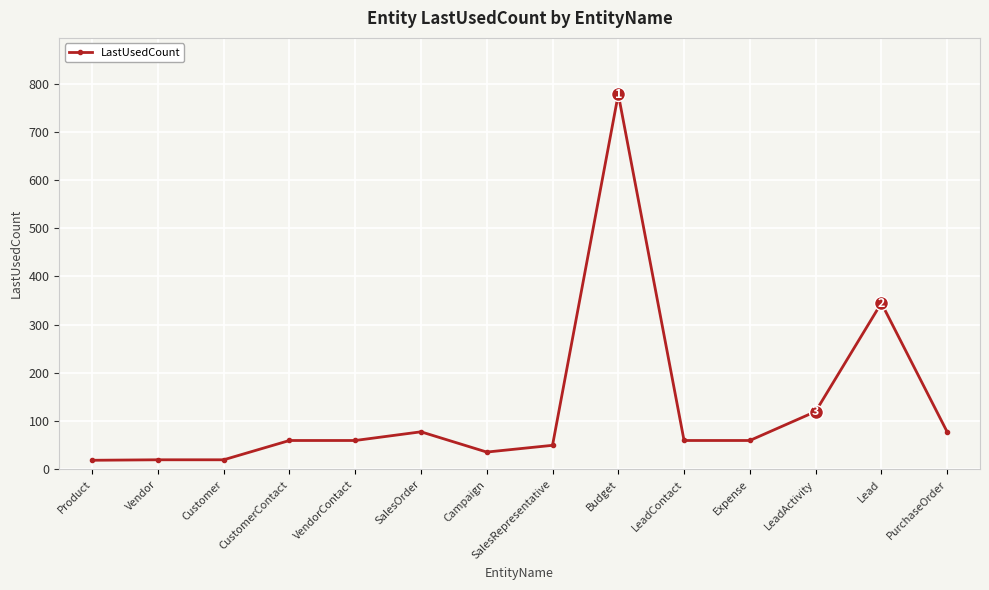

Which category has the highest value across all series?

Budget